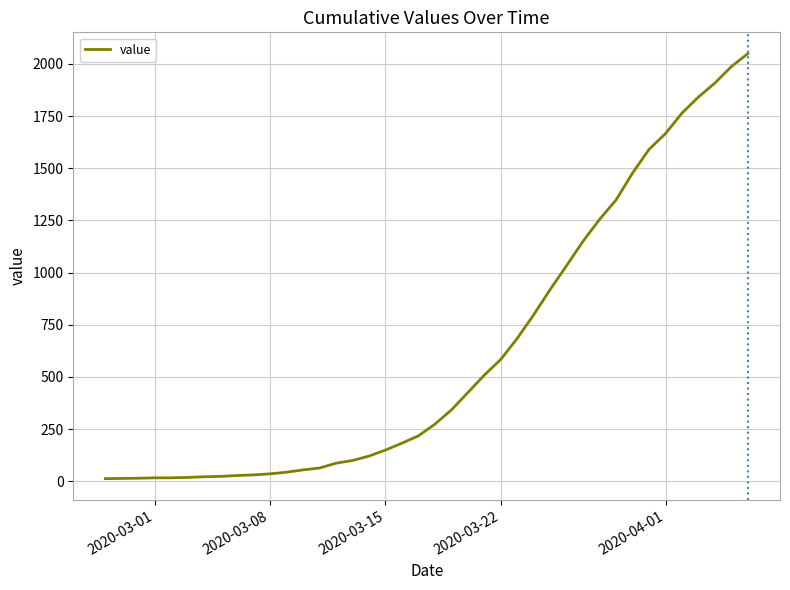

What is the difference between the maximum and minimum values?

2036